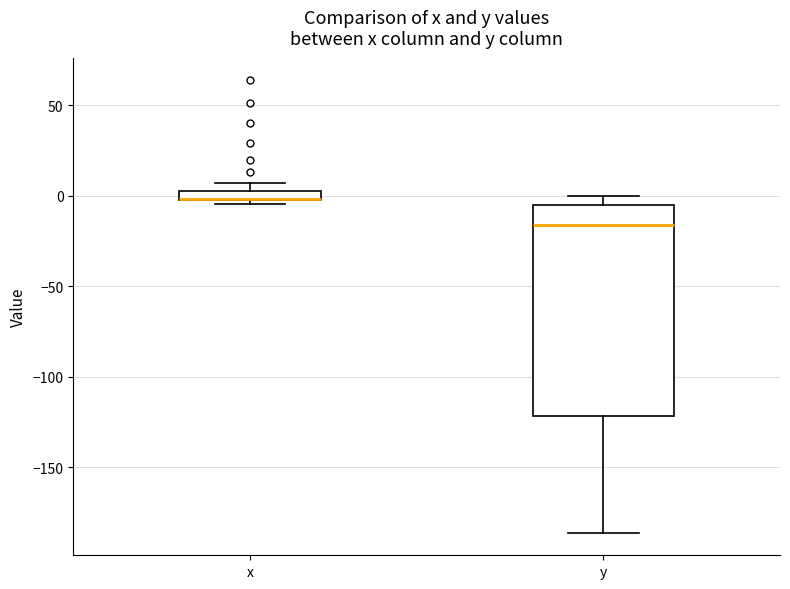

Where does the lower whisker of the box for y end on the y-axis? The values are not printed on the chart, so give them approximately, as read against the axis.

-185